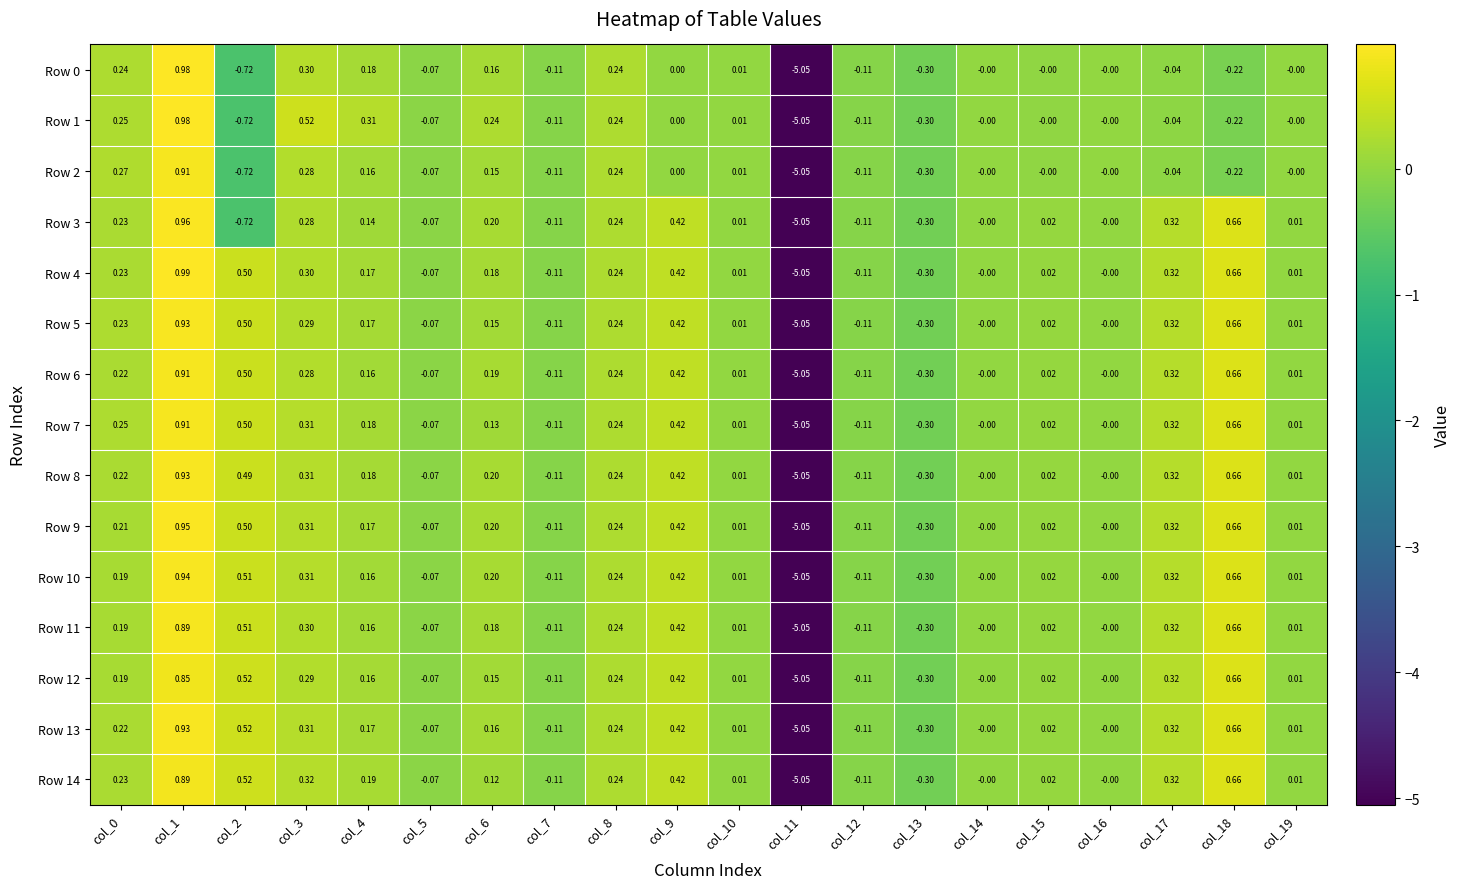

What is the total value across all series at col_8?

3.6